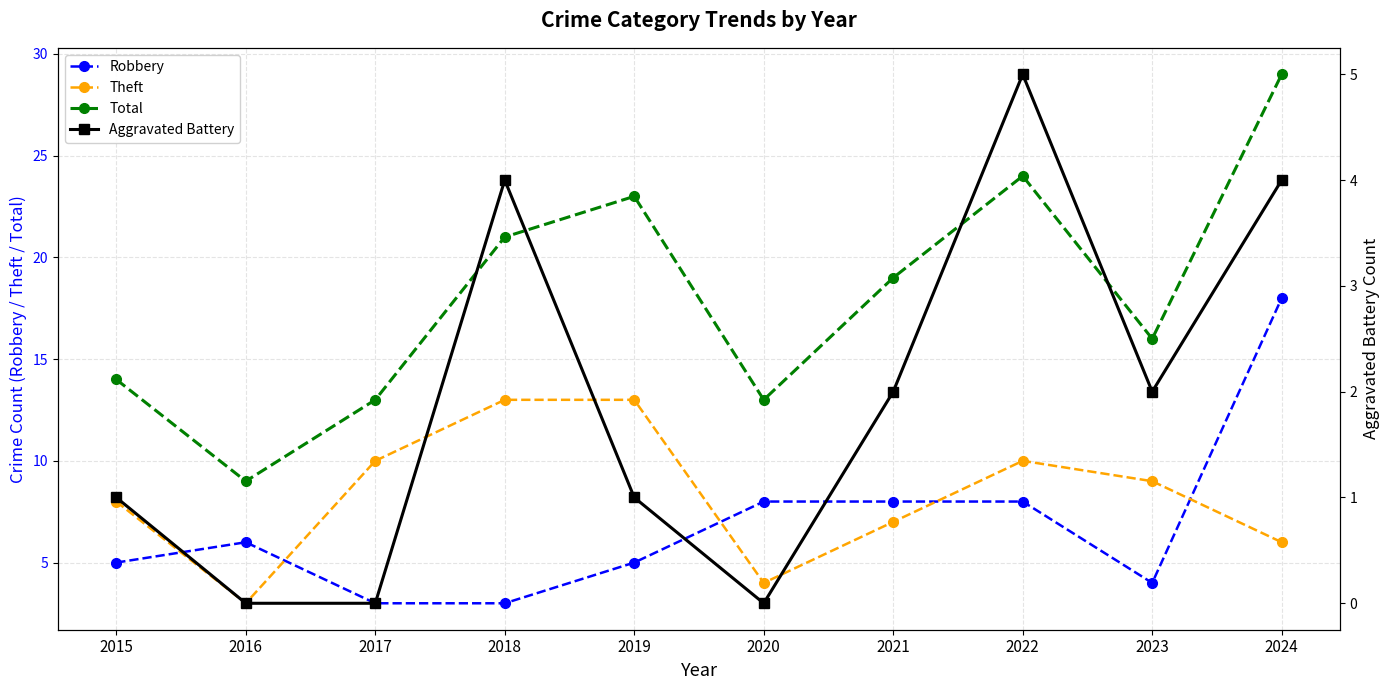

What is the value of the Robbery point at the 7th from the left?

8